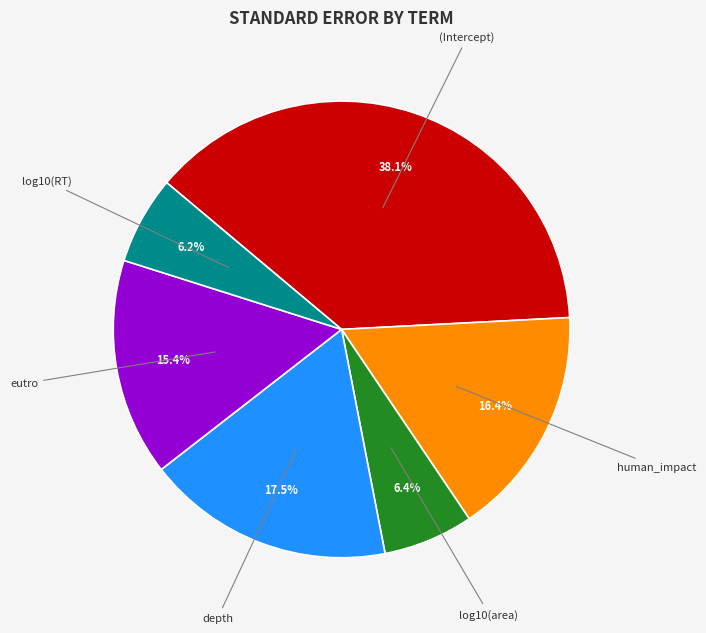

Is there a majority slice in this chart?

No